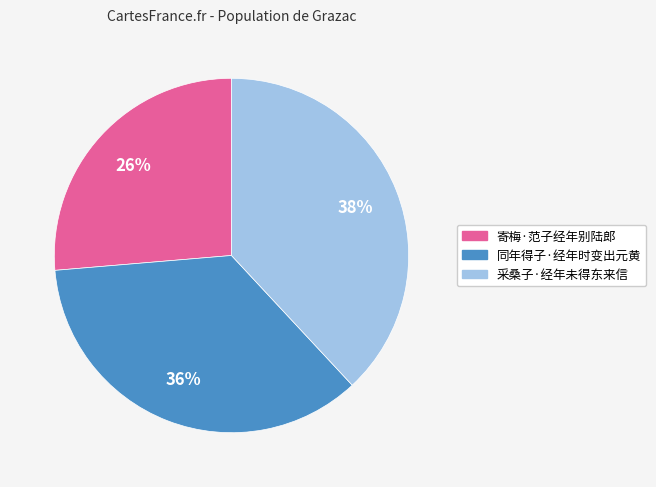

Is it true that 采桑子·经年未得东来信 is 29% of the pie?

False